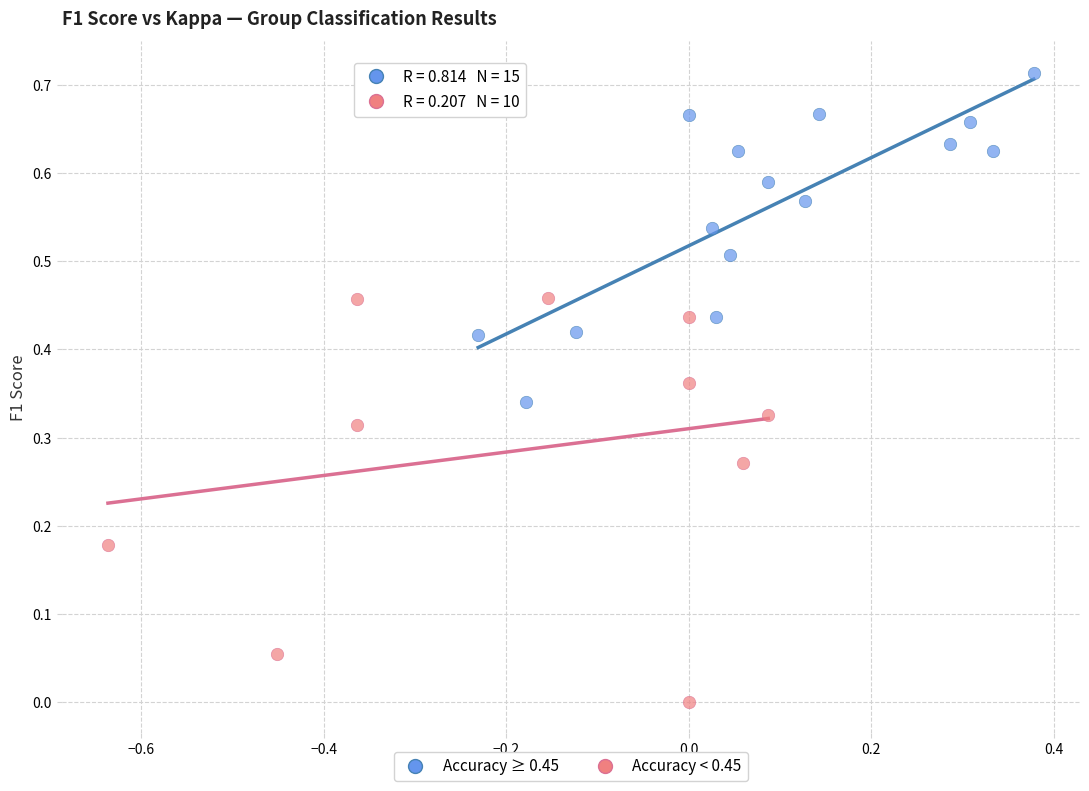

Which series contains the lowest Y value?

Accuracy < 0.45